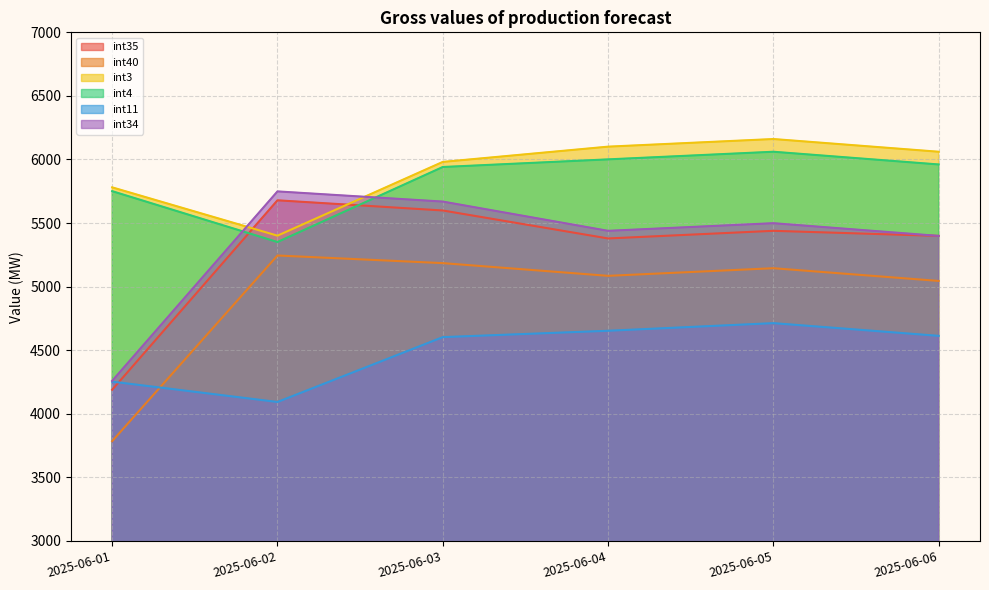

What is the difference between the maximum and minimum values in the int34 series?

1490.0